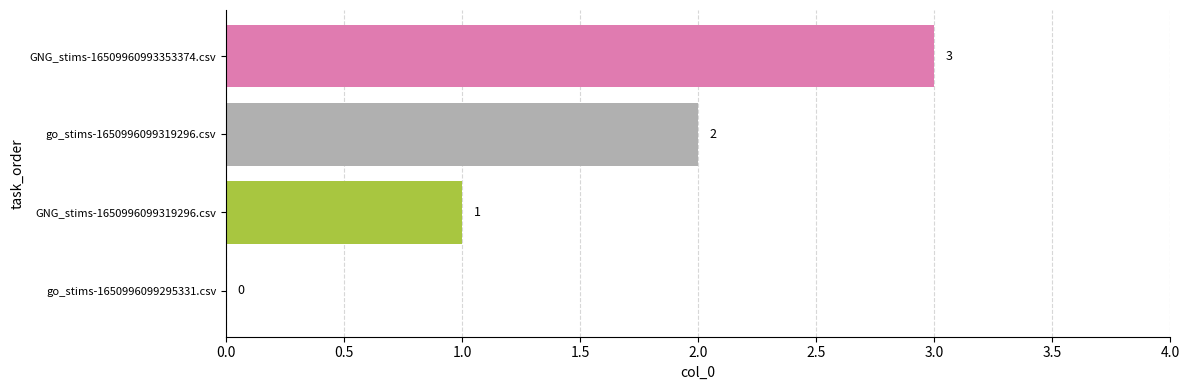

Count the number of categories in the chart.

4